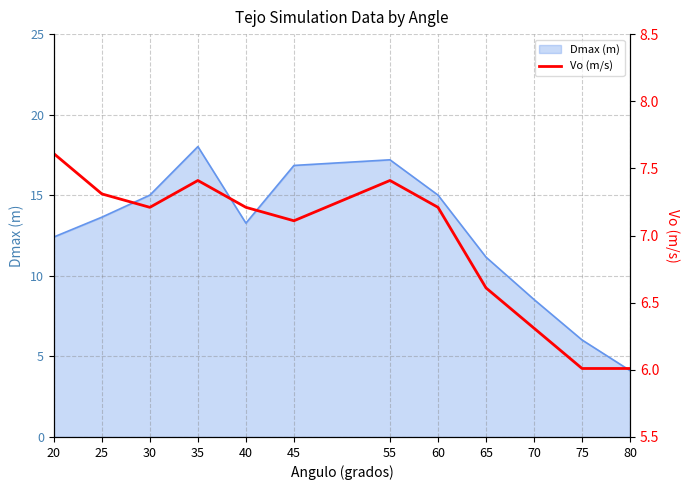

The value of Dmax (m) at 40 is 6.3. True or false?

False